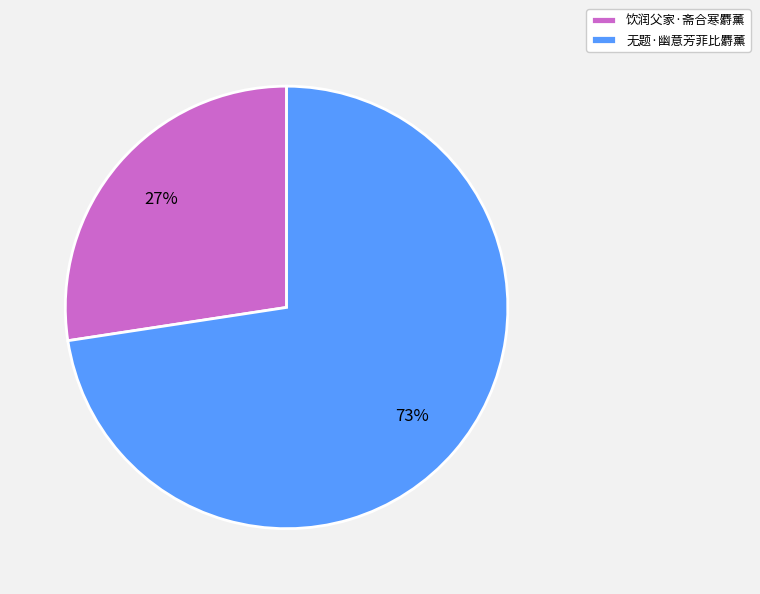

What is the smallest slice in the pie chart?

饮润父家·斋合寒麝薰